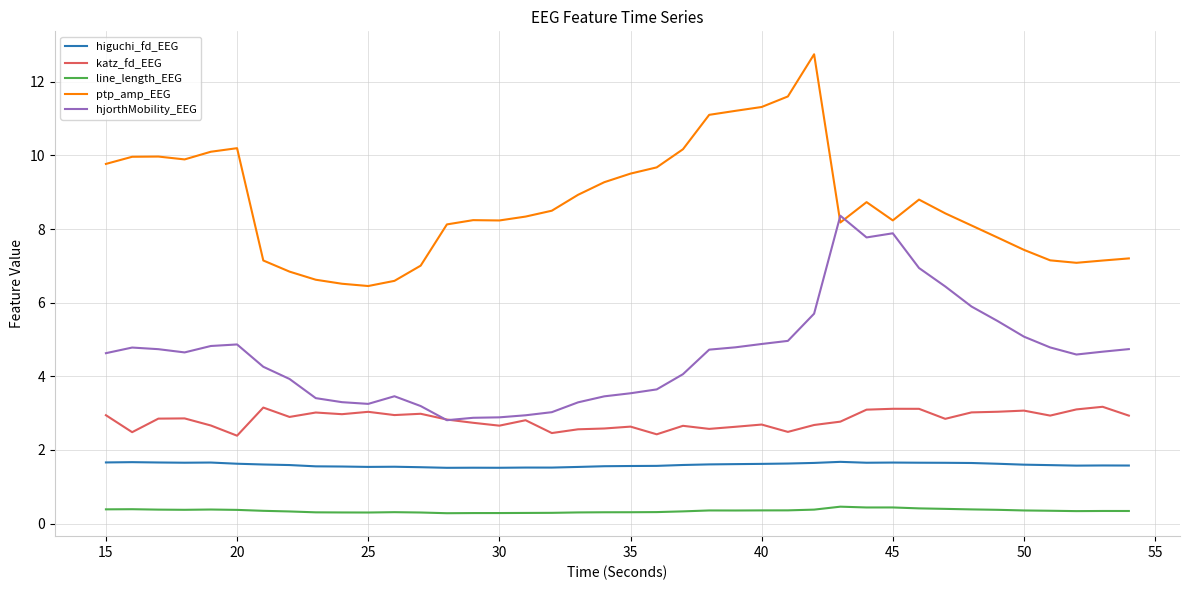

What is the lowest value of the ptp_amp_EEG series?

6.5